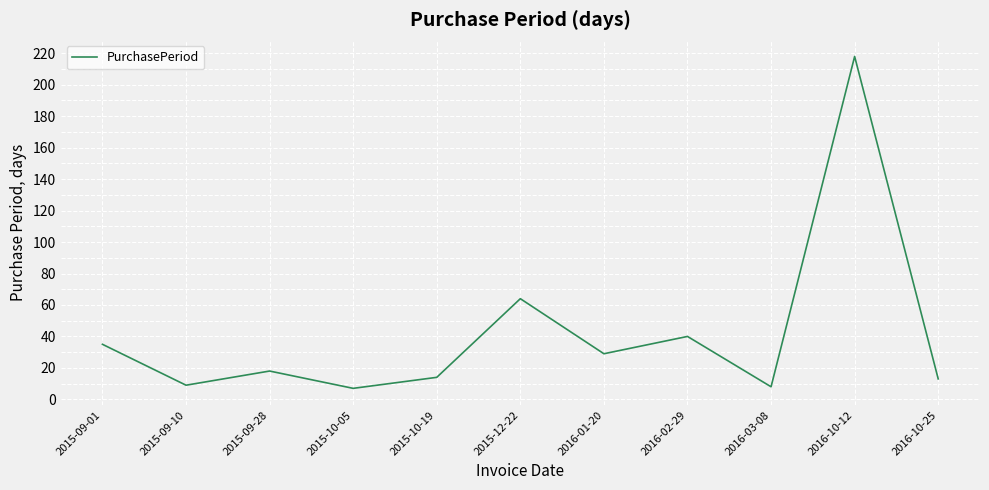

What is the minimum value shown in the chart?

7